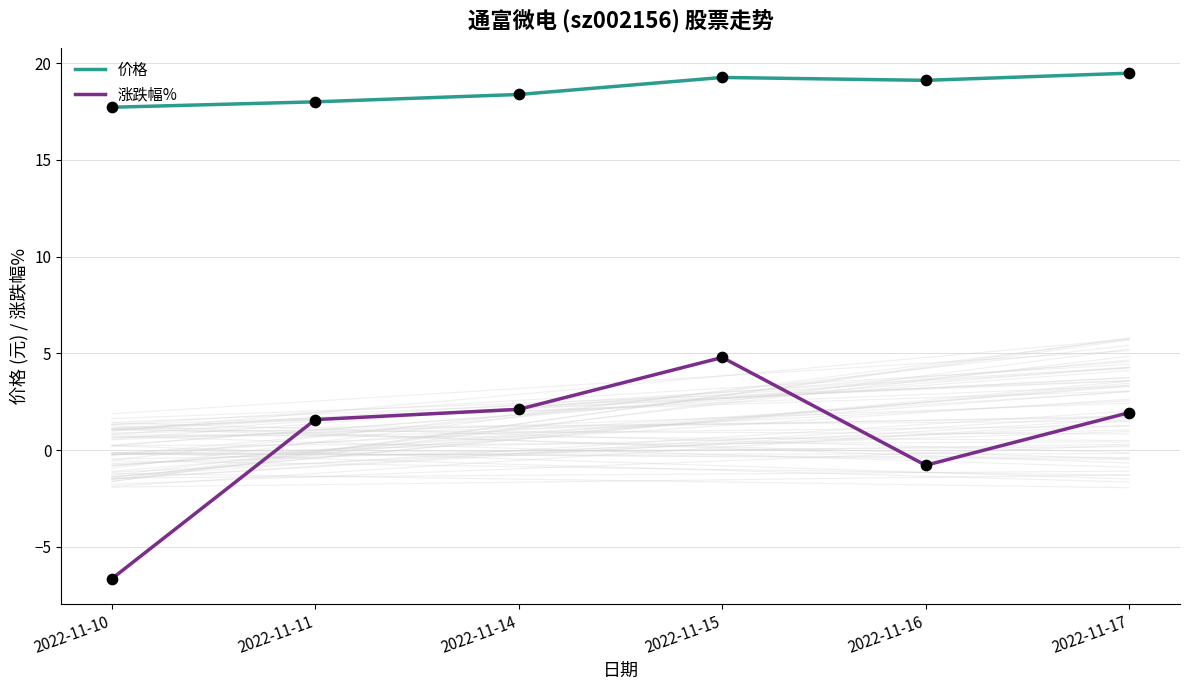

Is the value of 价格 at 2022-11-14 greater than the value of 涨跌幅% at 2022-11-16?

Yes